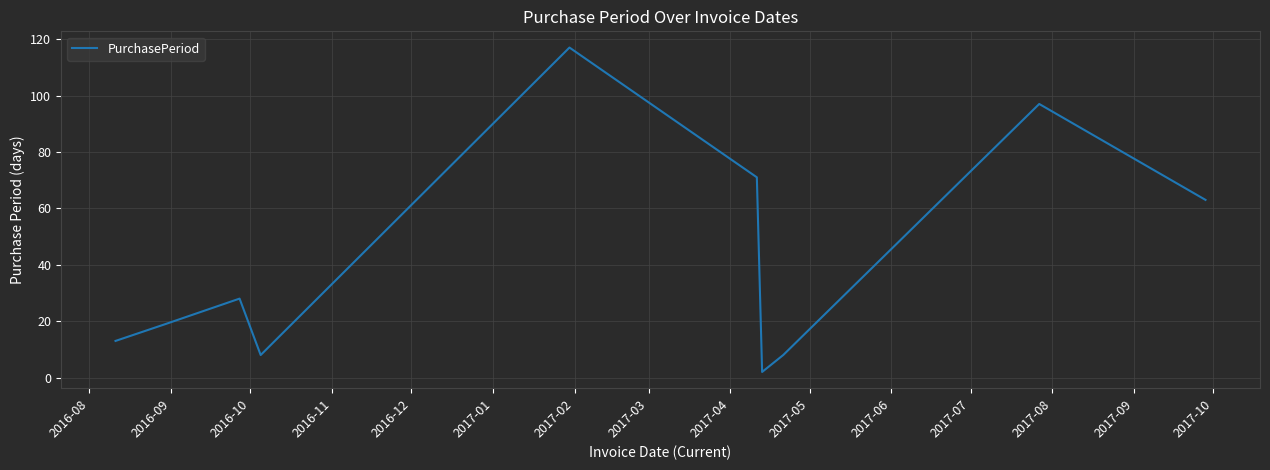

What is the maximum value shown in the chart?

117